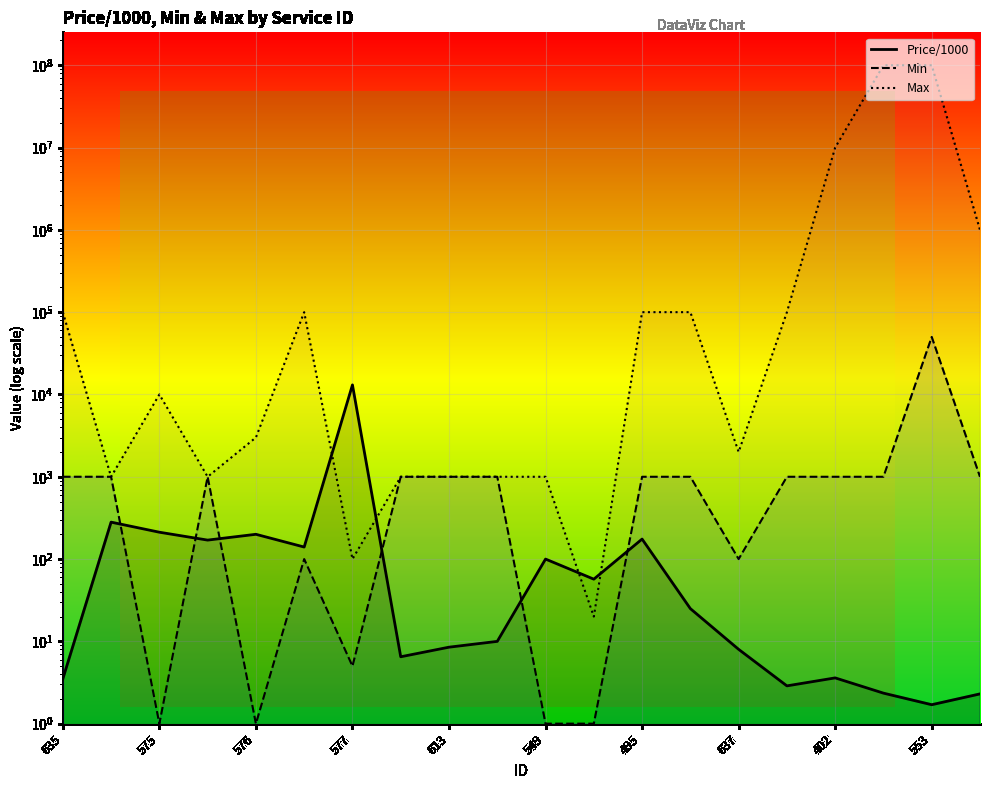

What is the value of the Price/1000 point at the 17th from the left?

3.6